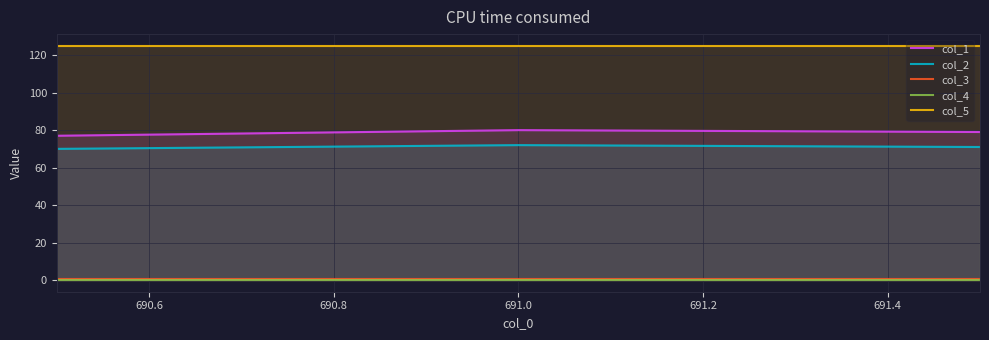

What is the minimum value for col_2?

70.0